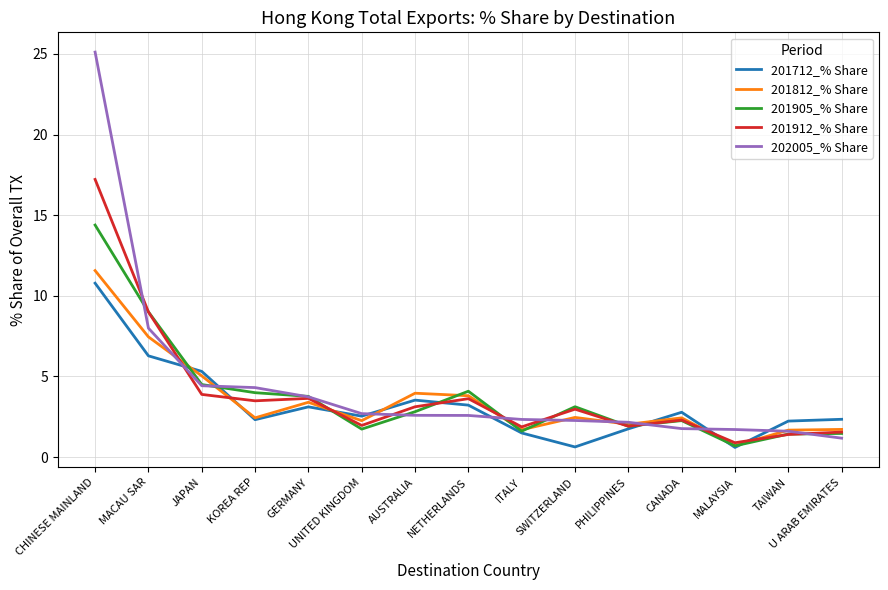

Does the chart display data point markers on the line(s)?

No